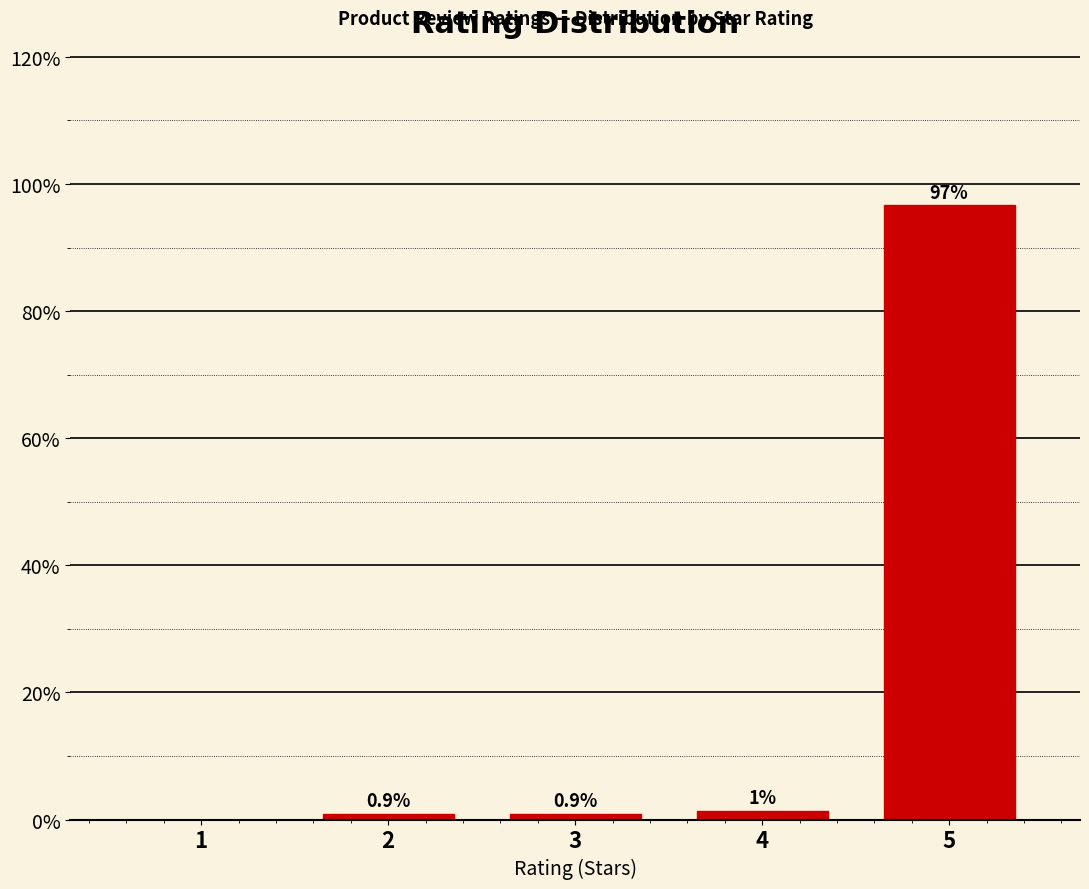

Which has a higher value, 2 or 5?

5